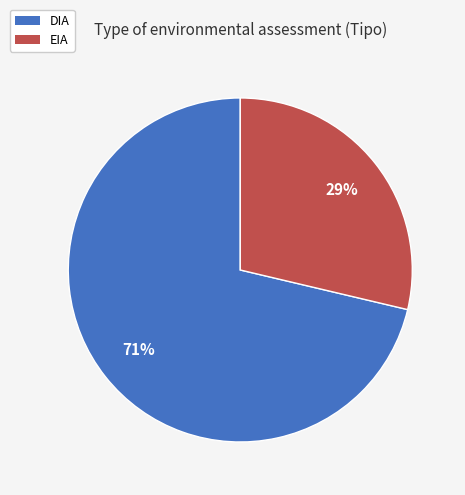

How many slices are in this pie chart?

2